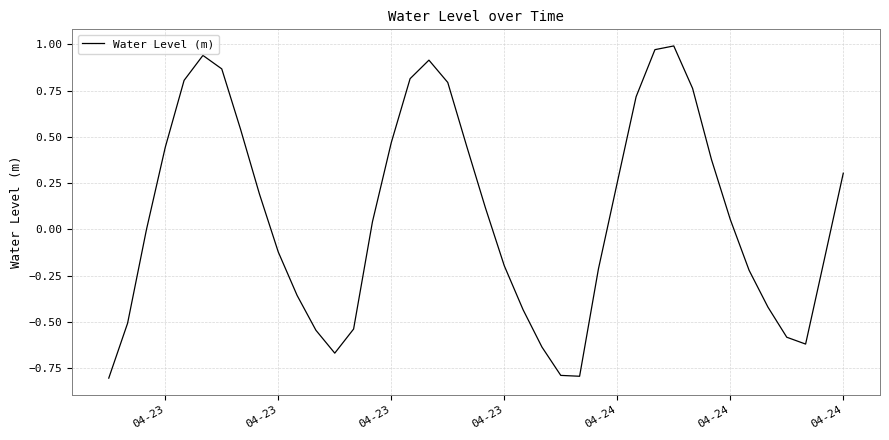

What is the difference between the maximum and minimum values?

1.8